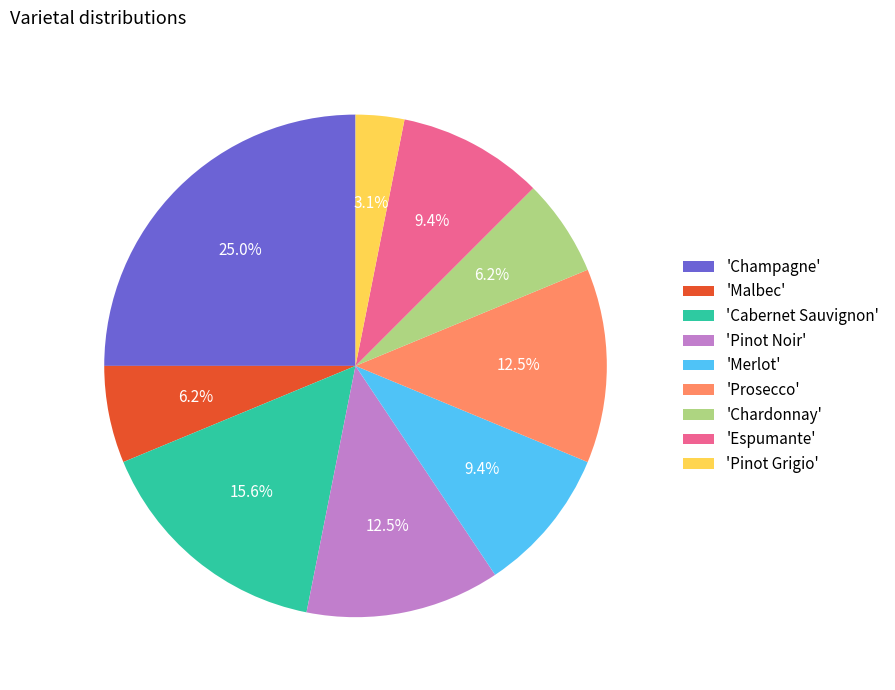

Which category has the biggest portion of the pie?

'Champagne'